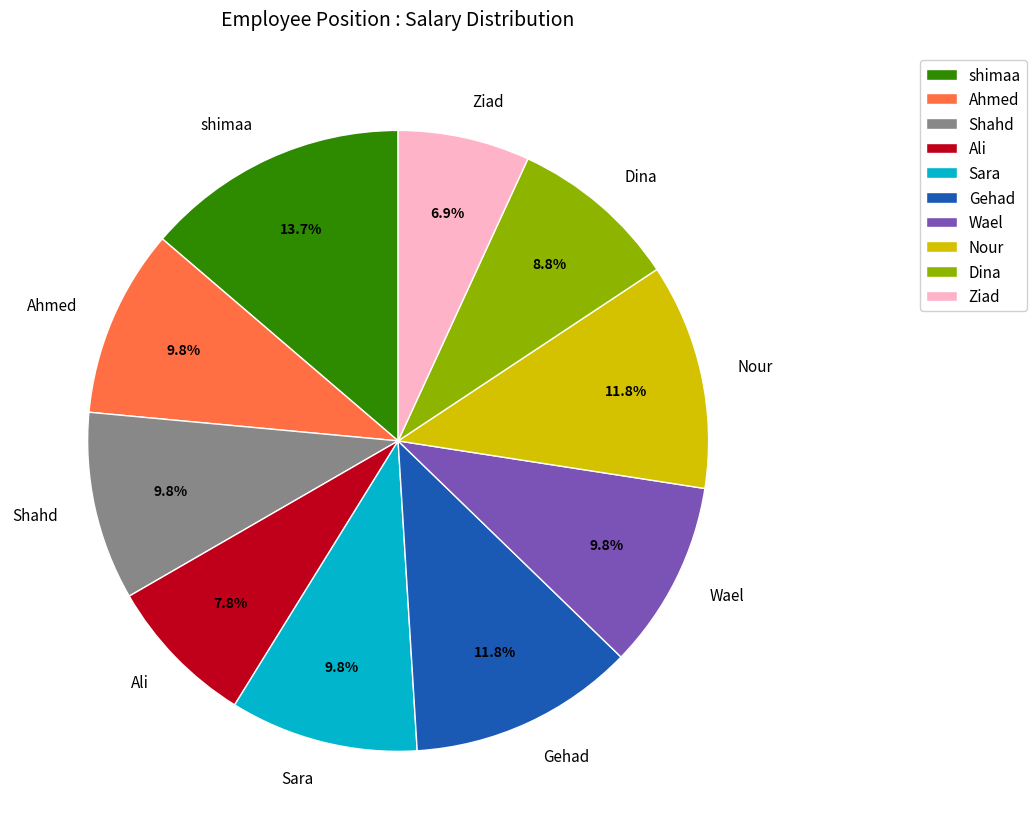

To the nearest percent, what percentage of the pie is Nour?

12%